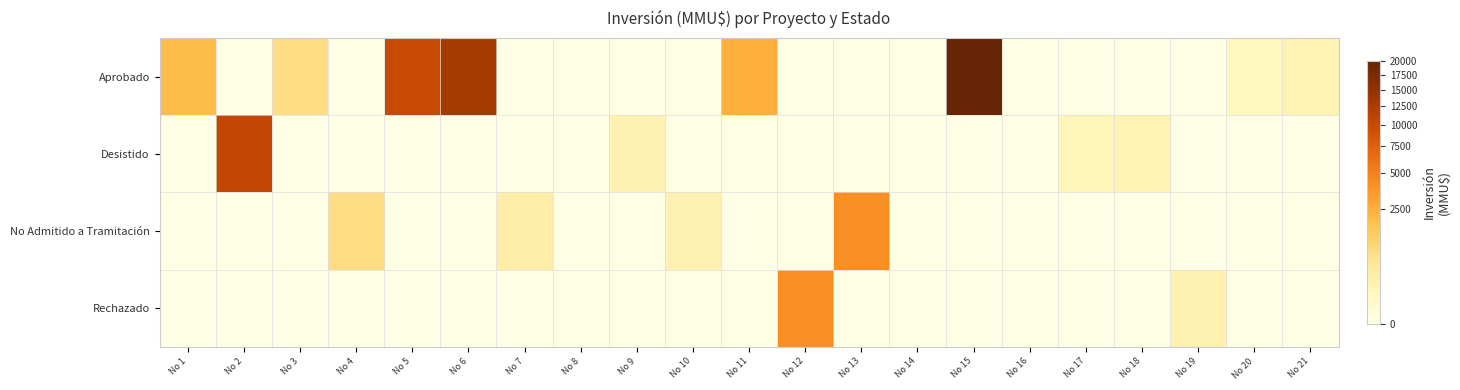

Between No 12 and No 2, which is larger?

No 12